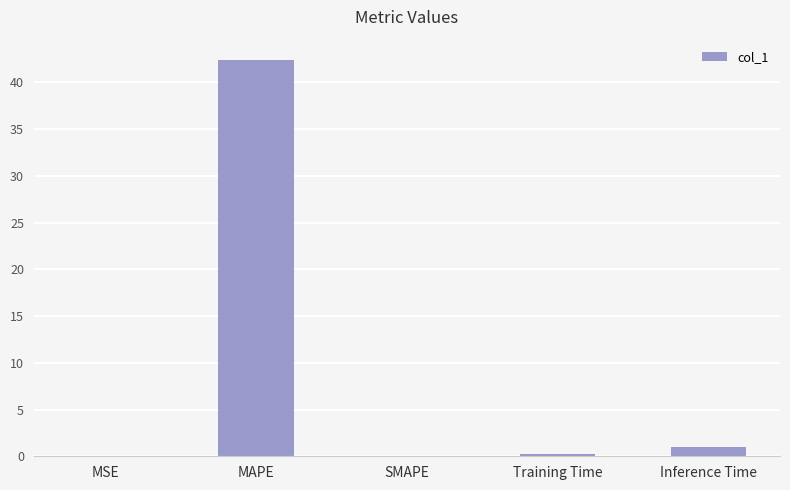

What is the greatest value displayed?

42.5